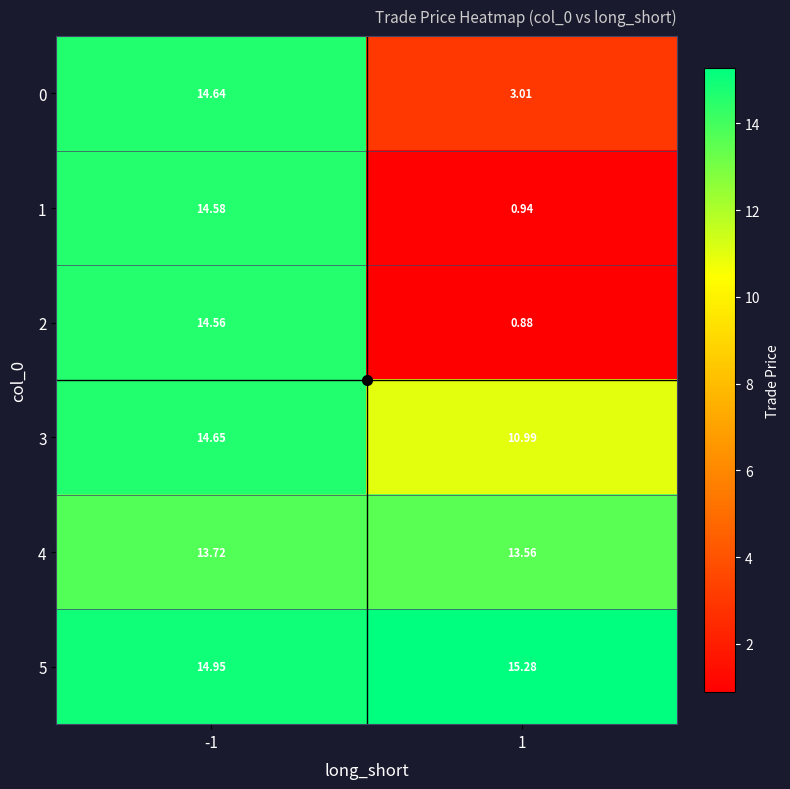

How many distinct data groups are displayed?

6